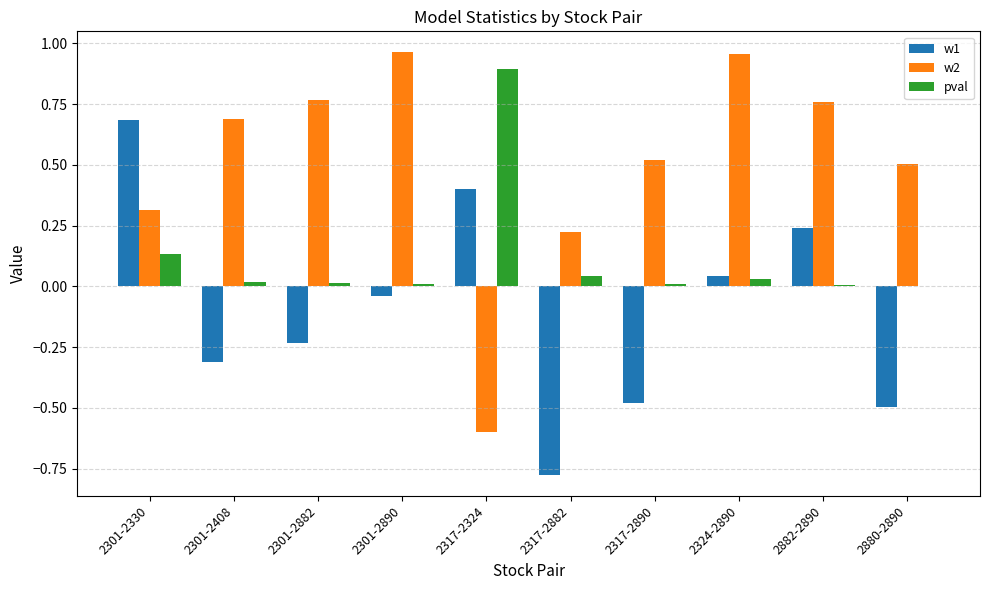

What is the maximum value for pval?

0.9